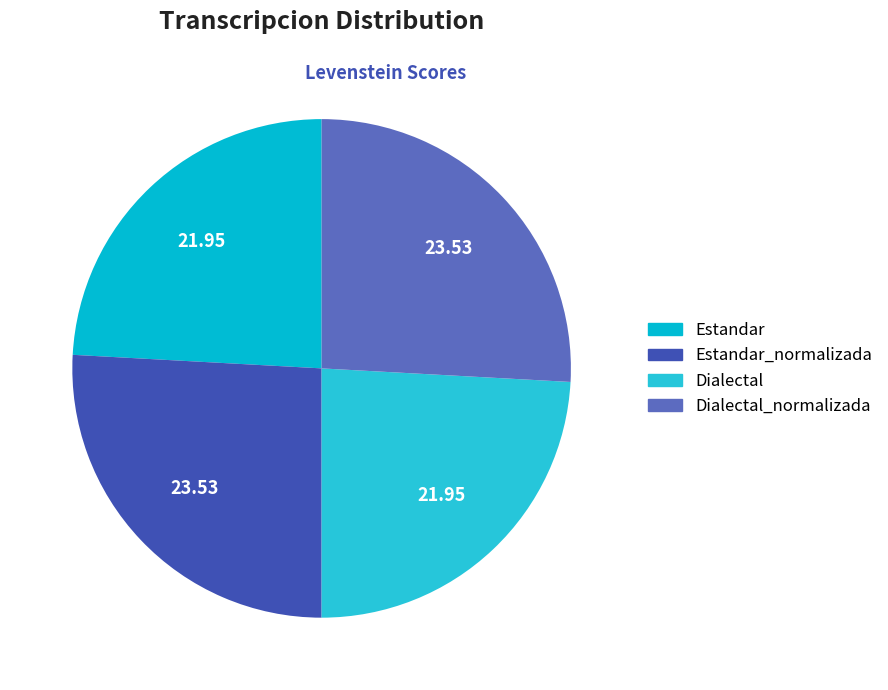

Count the number of slices in the pie.

4